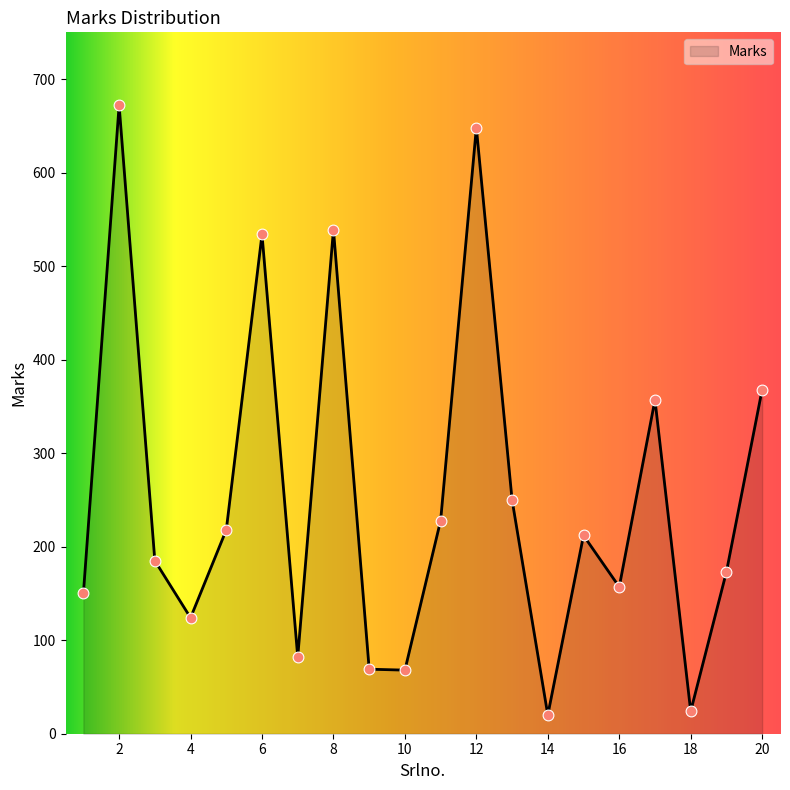

What is the smallest value displayed?

20